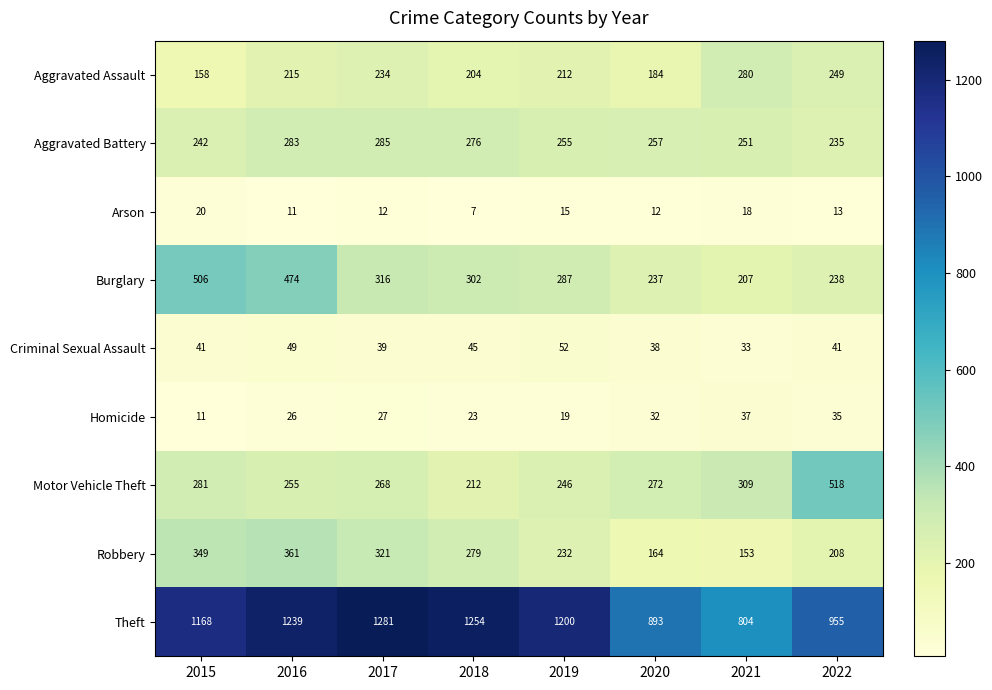

At which category is the sum across all series the highest?

2016